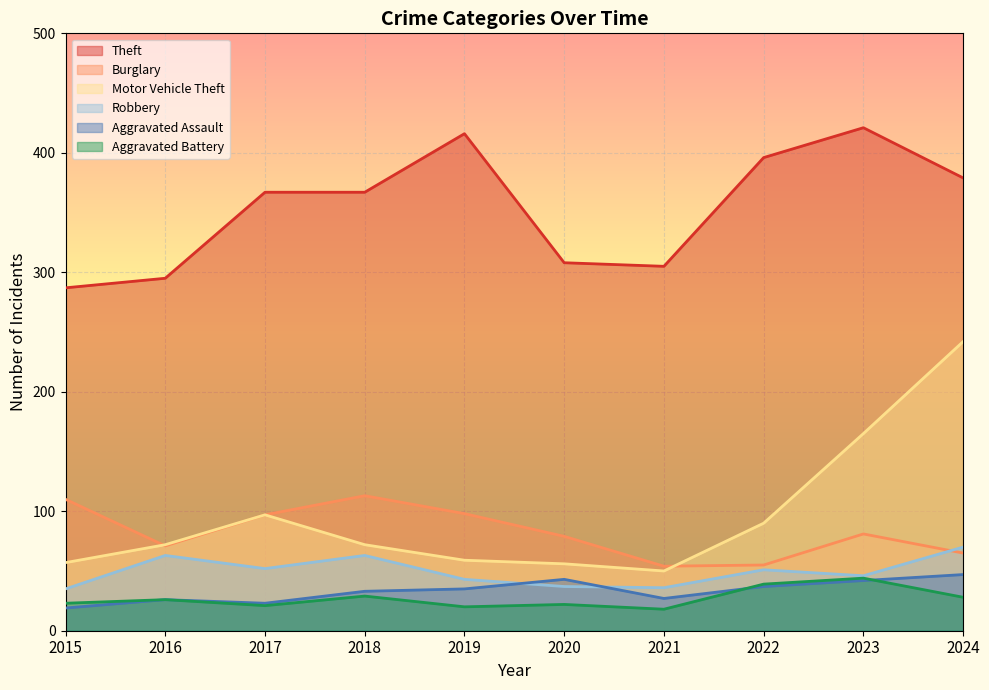

How many series are shown in this chart?

6